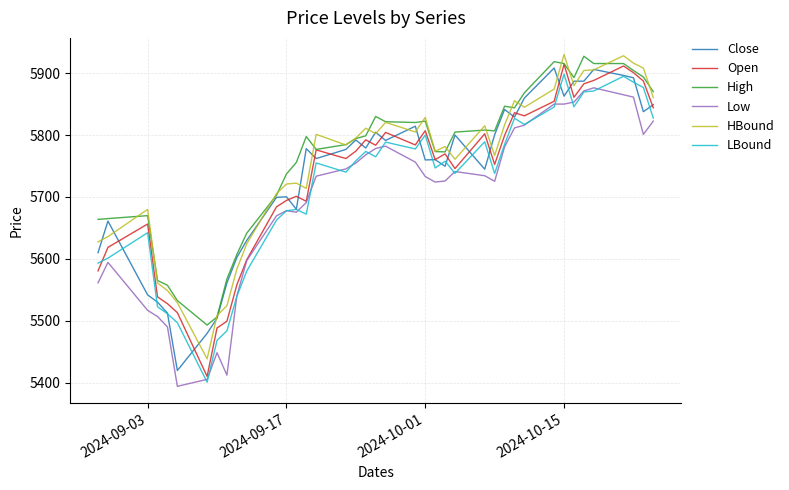

True or false: HBound and LBound cross at least once.

False